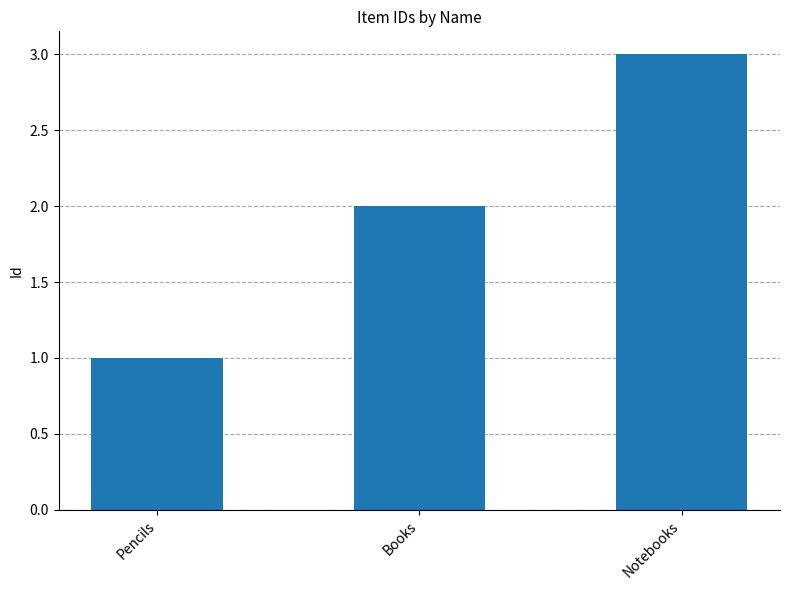

Count the number of data series in this chart.

1